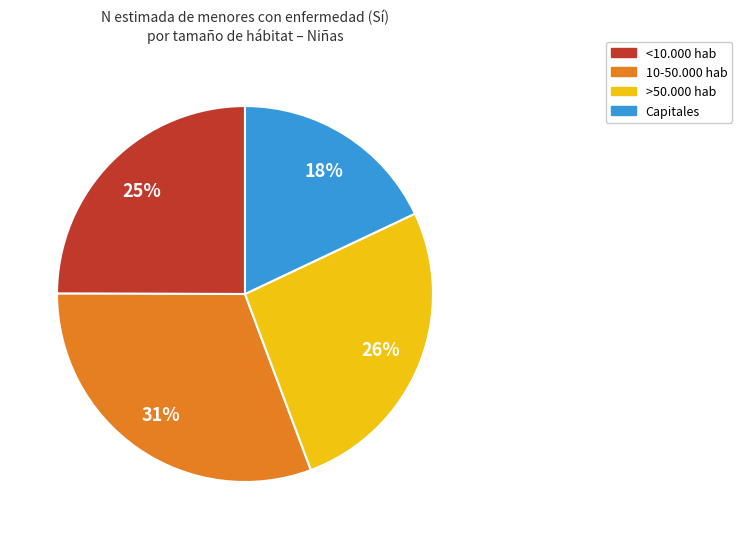

Does 10-50.000 hab represent more than half of the total?

No